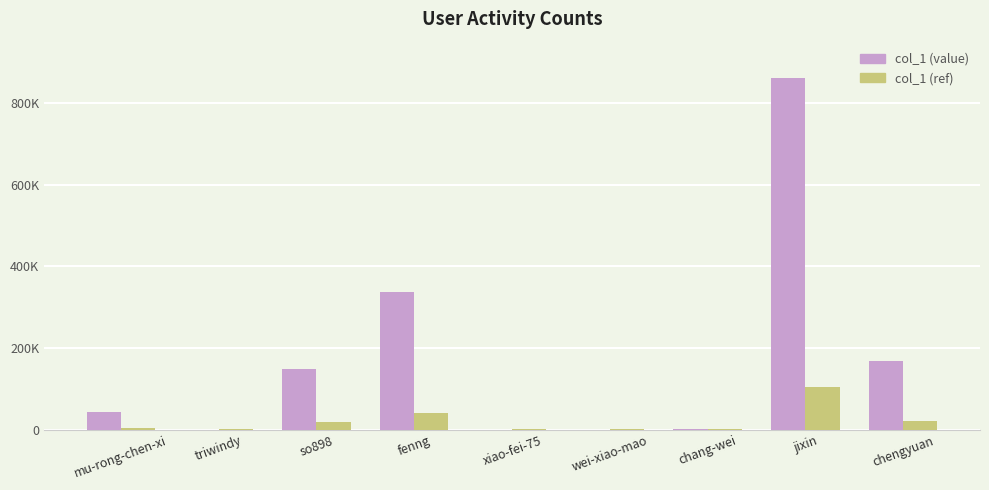

The value of col_1 (value) at wei-xiao-mao is 107.0. True or false?

True